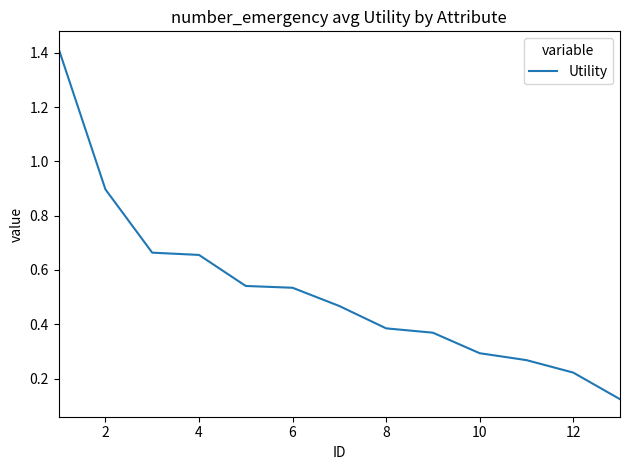

How many lines are shown in the chart?

1